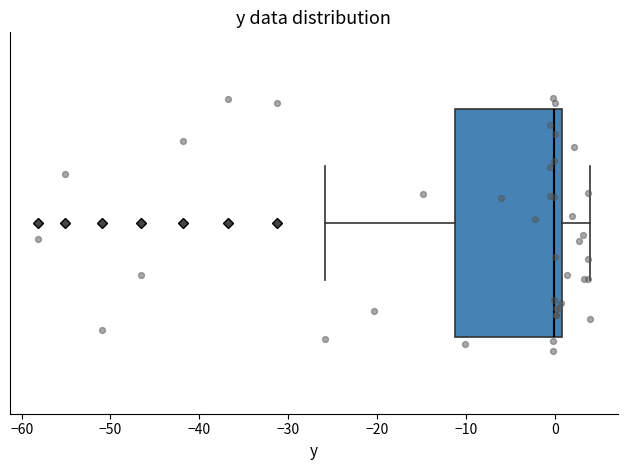

Transcribe this box plot: give where the median line is, the range the box spans, and where the two whiskers end, as read against the x-axis. The values are not printed on the chart, so give them approximately, as read against the axis.

median 0, box -11 to 1, whiskers -26 to 4